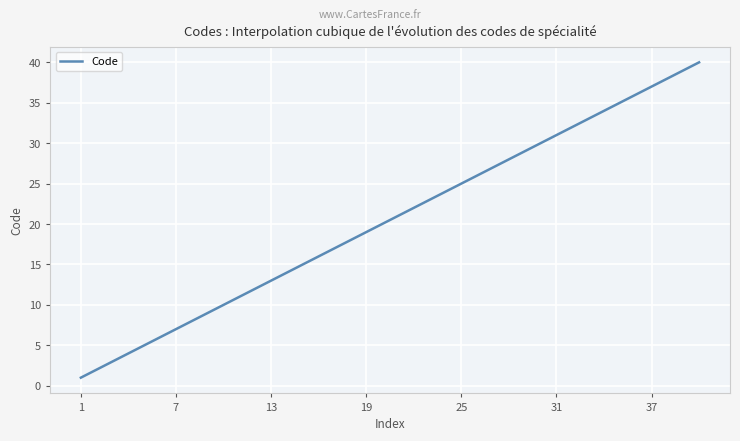

What is the smallest value displayed?

1.0